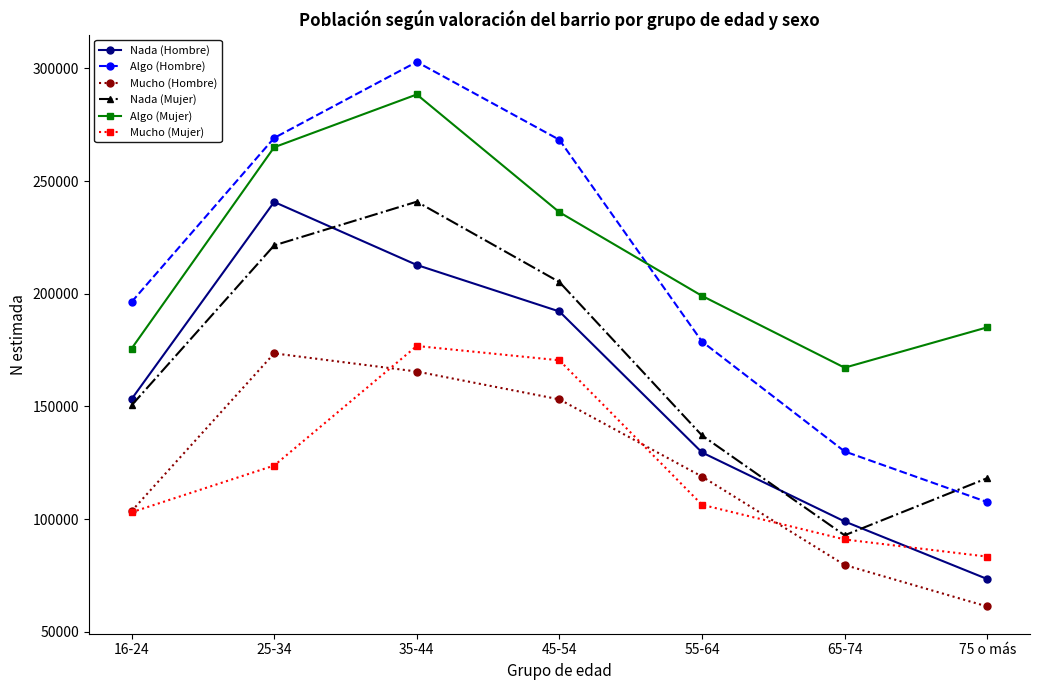

What is the average value of the Nada (Hombre) series?

157282